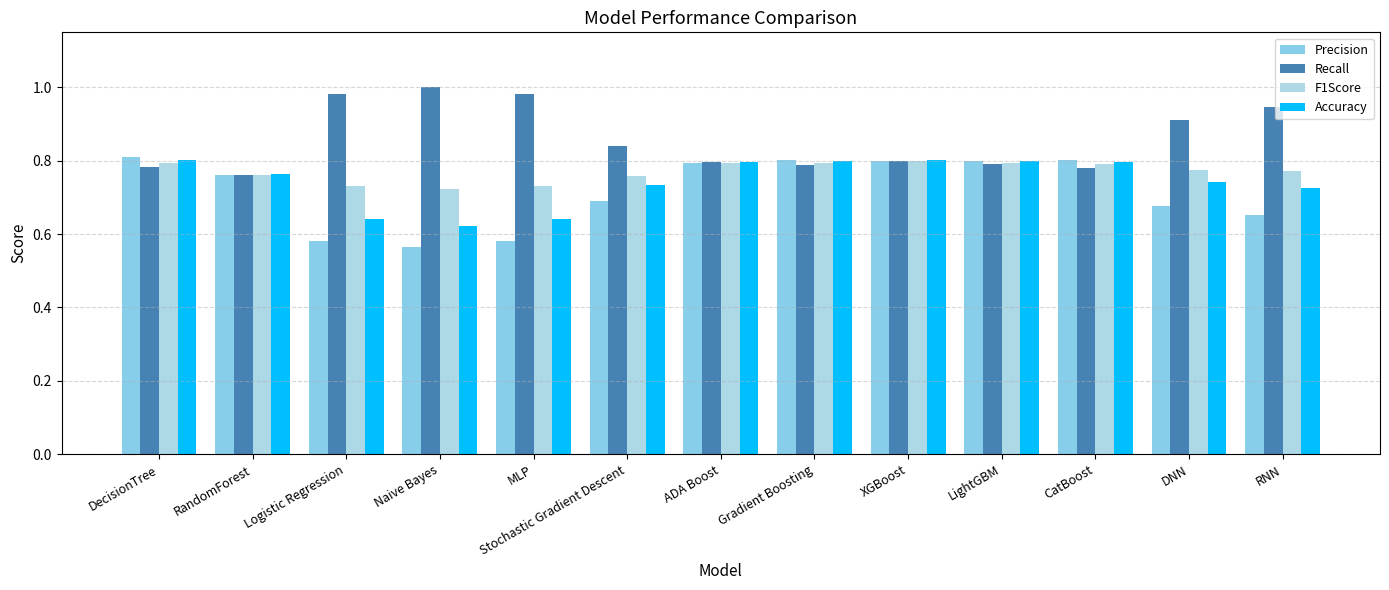

At RandomForest, list the series in order from largest to smallest.

Accuracy, Precision, Recall, F1Score